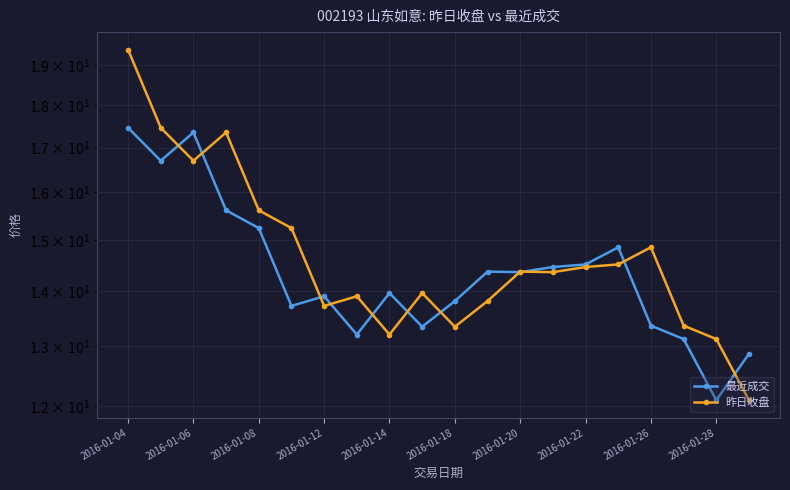

In 最近成交, how many points are lower than both neighbors (excluding endpoints)?

6